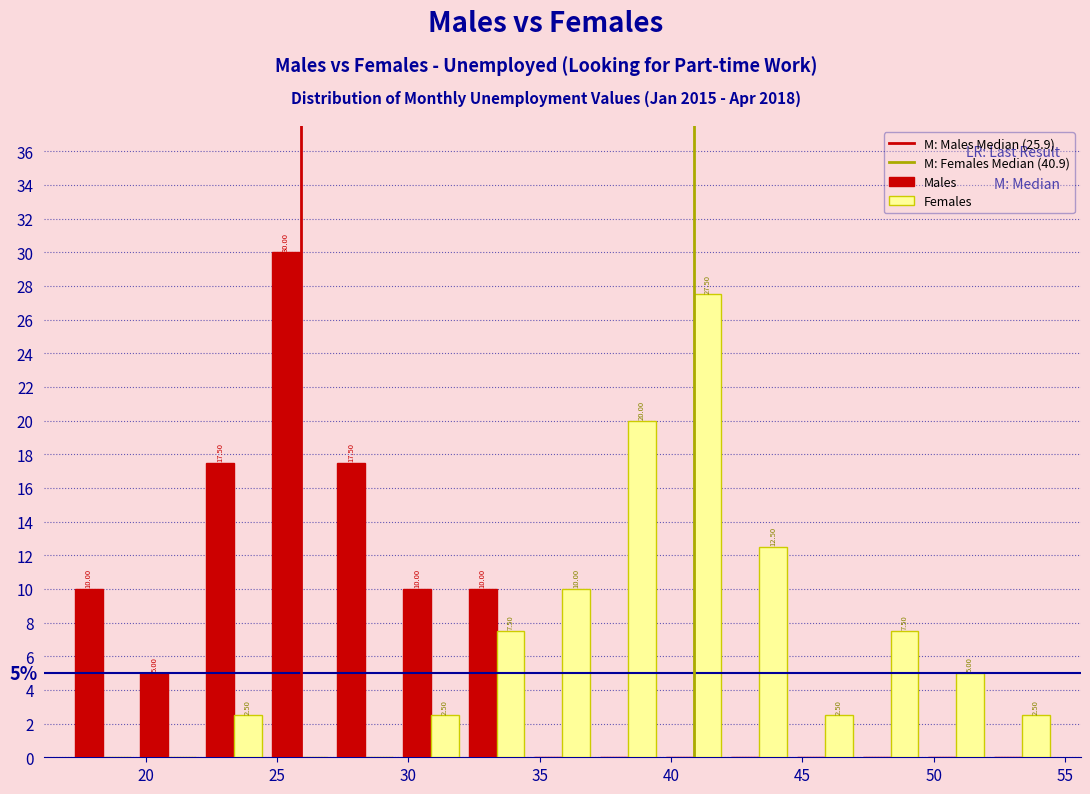

In the Females series, which range on the x-axis has the tallest bar?

39.5 to 42.0